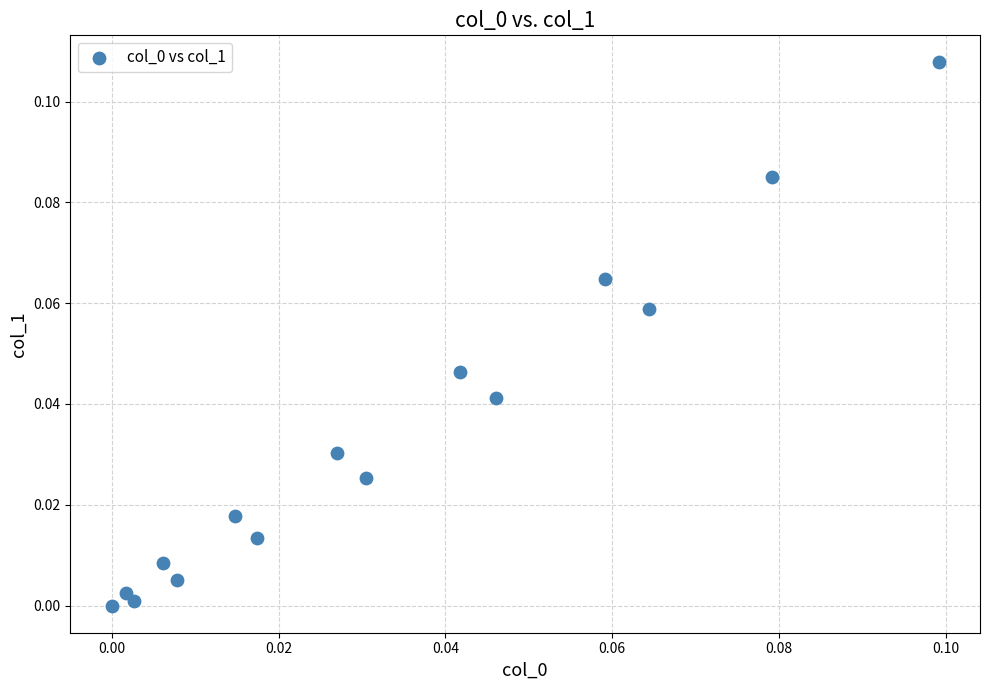

Count the number of points in this scatter plot.

15